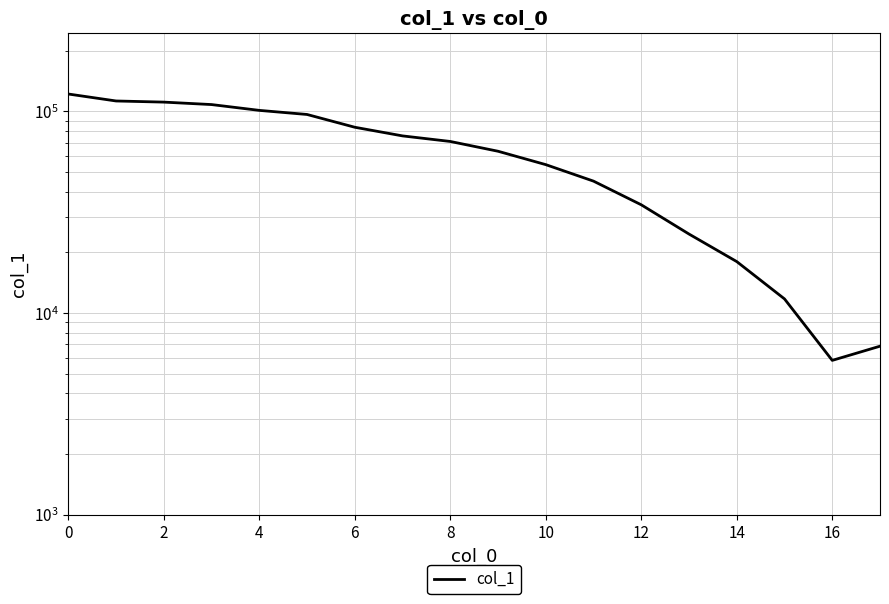

How many categories are shown in the chart?

18